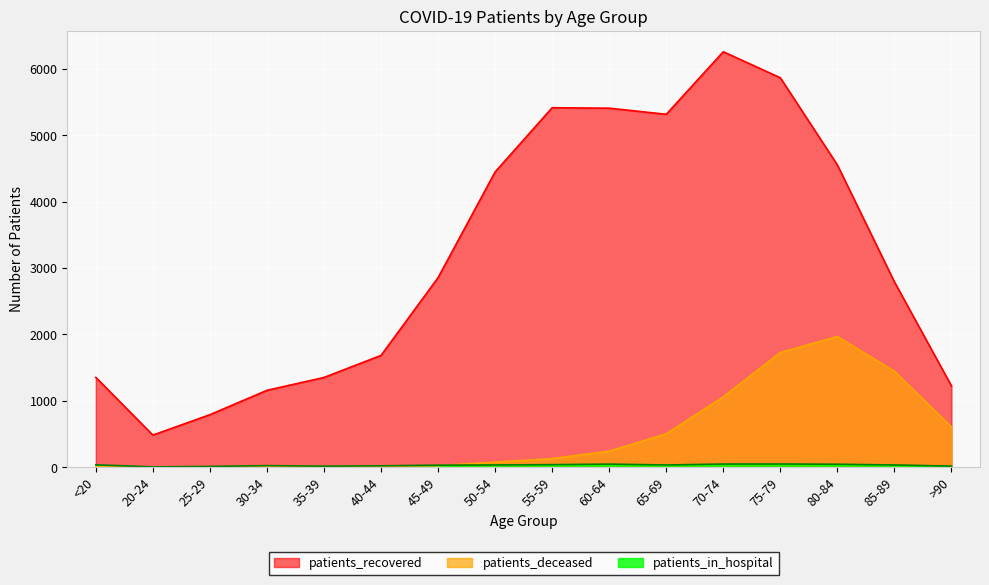

Reading left to right, what are all the values shown in this chart?

patients_recovered: <20=1353	20-24=484	25-29=791	30-34=1158	35-39=1352	40-44=1684	45-49=2855	50-54=4447	55-59=5414	60-64=5407	65-69=5315	70-74=6257	75-79=5865	80-84=4552	85-89=2791	>90=1224
patients_deceased: <20=6	20-24=3	25-29=2	30-34=10	35-39=10	40-44=12	45-49=25	50-54=77	55-59=130	60-64=243	65-69=504	70-74=1061	75-79=1728	80-84=1969	85-89=1445	>90=607
patients_in_hospital: <20=36	20-24=5	25-29=12	30-34=24	35-39=16	40-44=21	45-49=31	50-54=34	55-59=39	60-64=47	65-69=34	70-74=48	75-79=49	80-84=45	85-89=34	>90=17